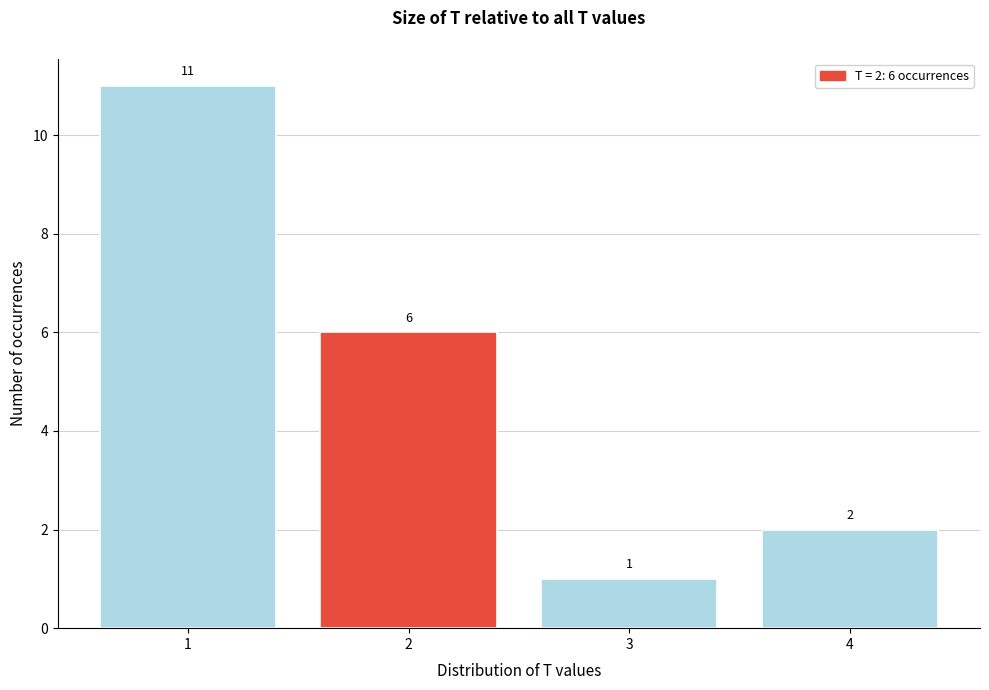

Which range on the x-axis has the tallest bar?

0.5 to 1.5